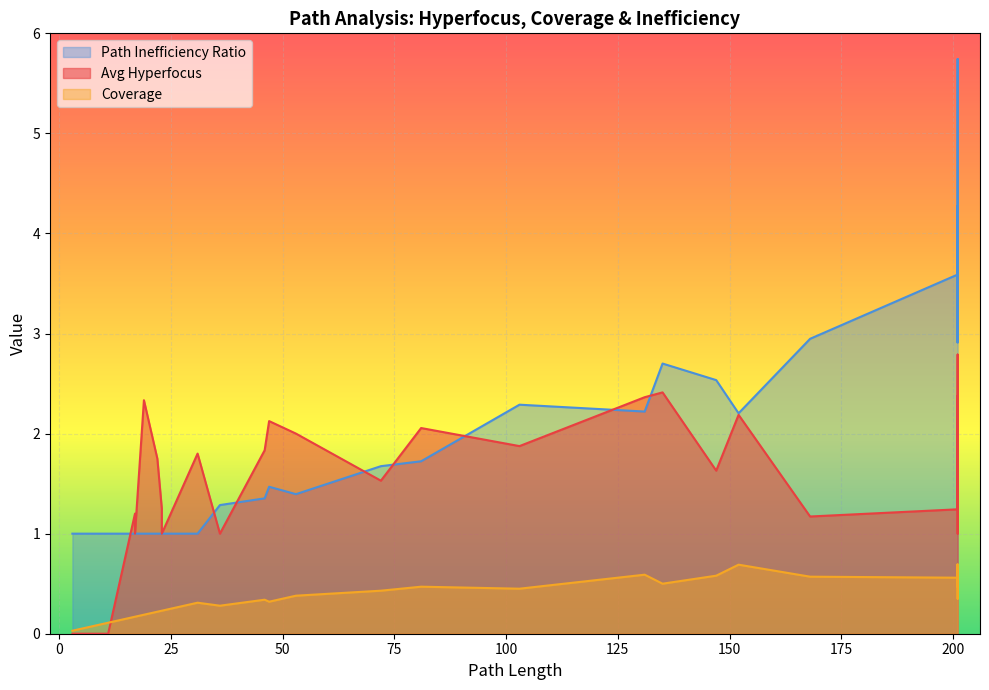

What is the difference between the avg_hyperfocus values at 17 and 31?

0.6